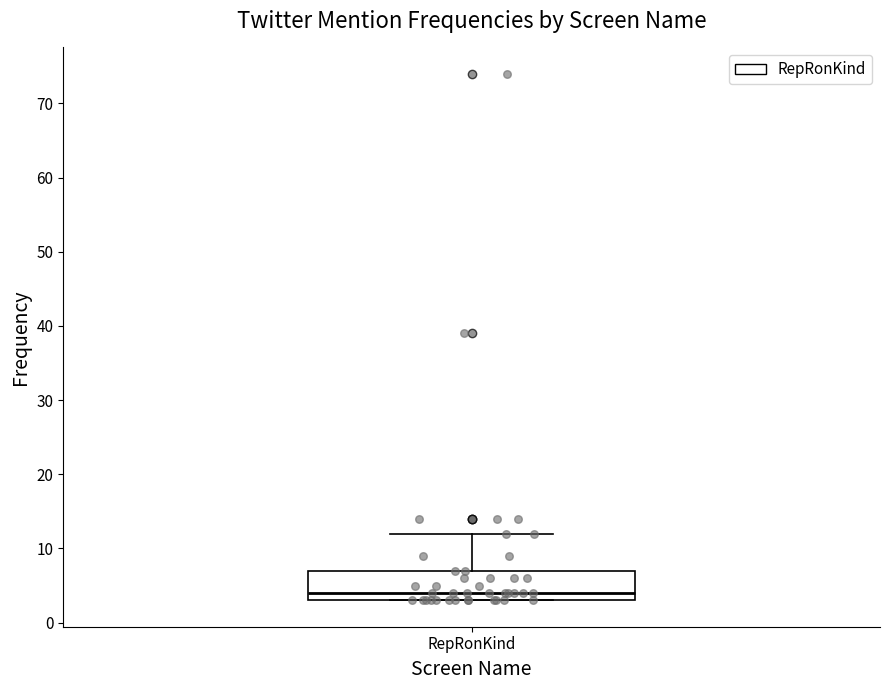

Transcribe this box plot: give where the median line is, the range the box spans, and where the two whiskers end, as read against the y-axis. The values are not printed on the chart, so give them approximately, as read against the axis.

median 4, box 3 to 7, whiskers 3 to 12